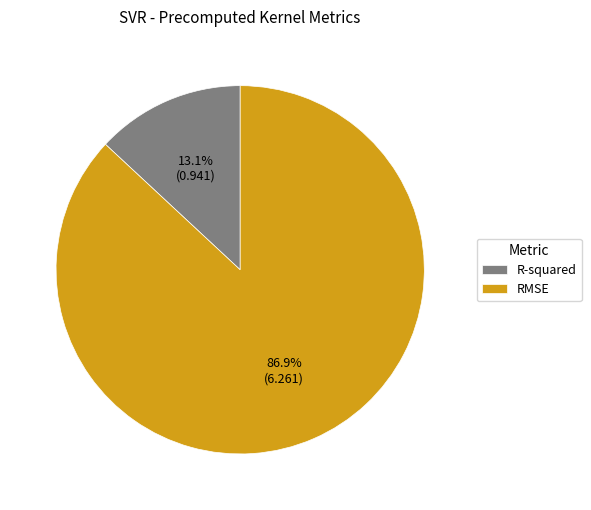

To the nearest percent, what is the difference between the largest and smallest slice percentages?

74%